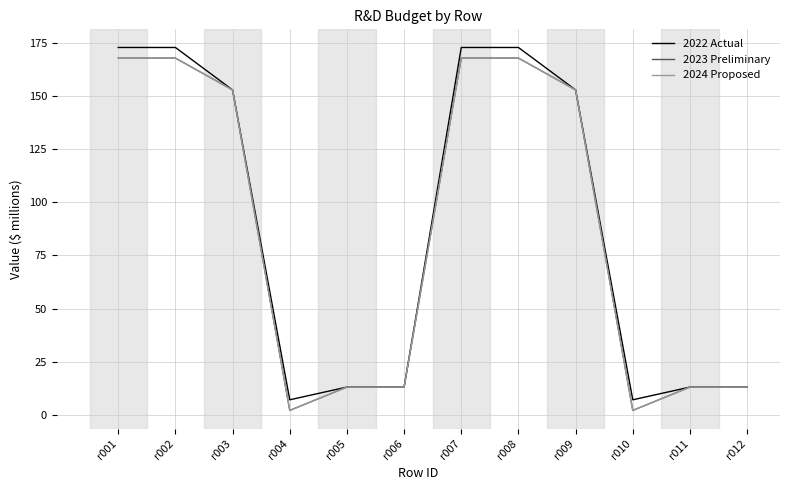

At which label does 2022 Actual reach its peak?

r001